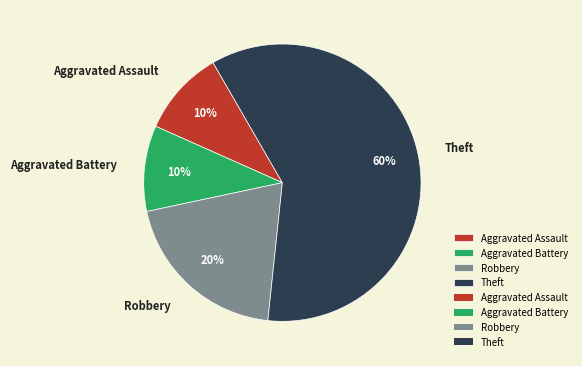

To the nearest percent, what is the average slice percentage?

25%